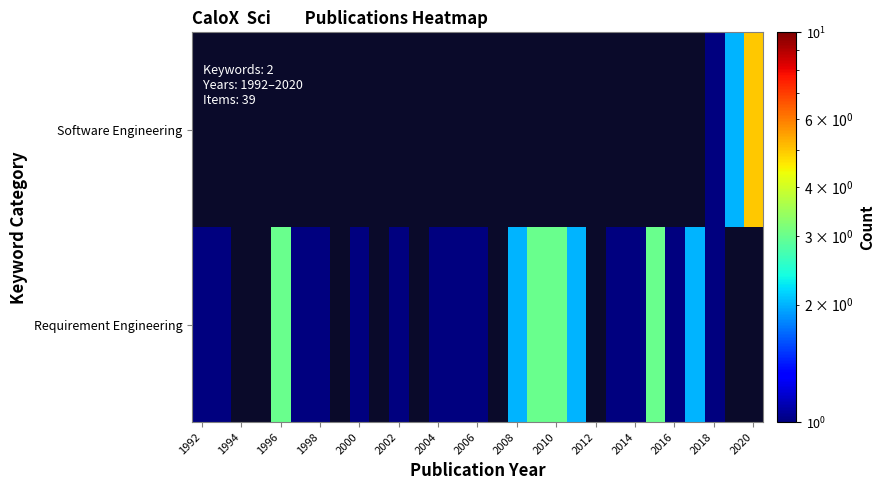

Reading right to left, extract all data points from this chart.

Requirement Engineering: 0	0	1	2	1	3	1	1	0	2	3	3	2	0	1	1	1	0	1	0	1	0	1	1	3	0	0	1	1
Software Engineering: 5	2	1	0	0	0	0	0	0	0	0	0	0	0	0	0	0	0	0	0	0	0	0	0	0	0	0	0	0